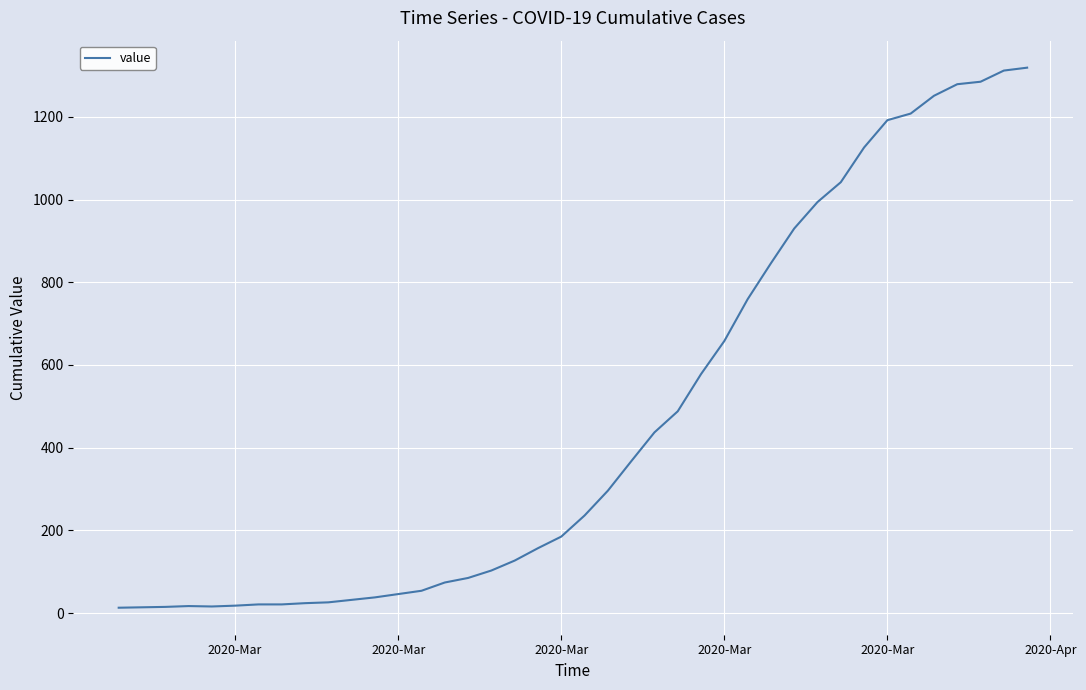

What is the difference between the maximum and minimum values?

1306